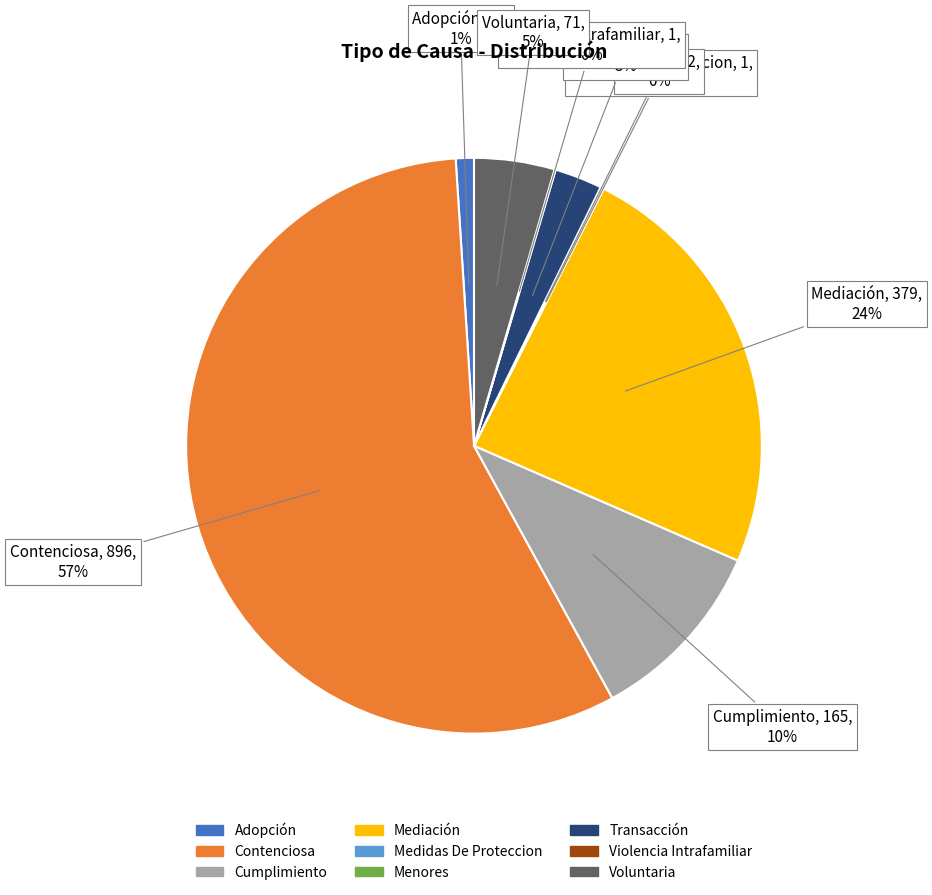

What is the majority slice?

Contenciosa